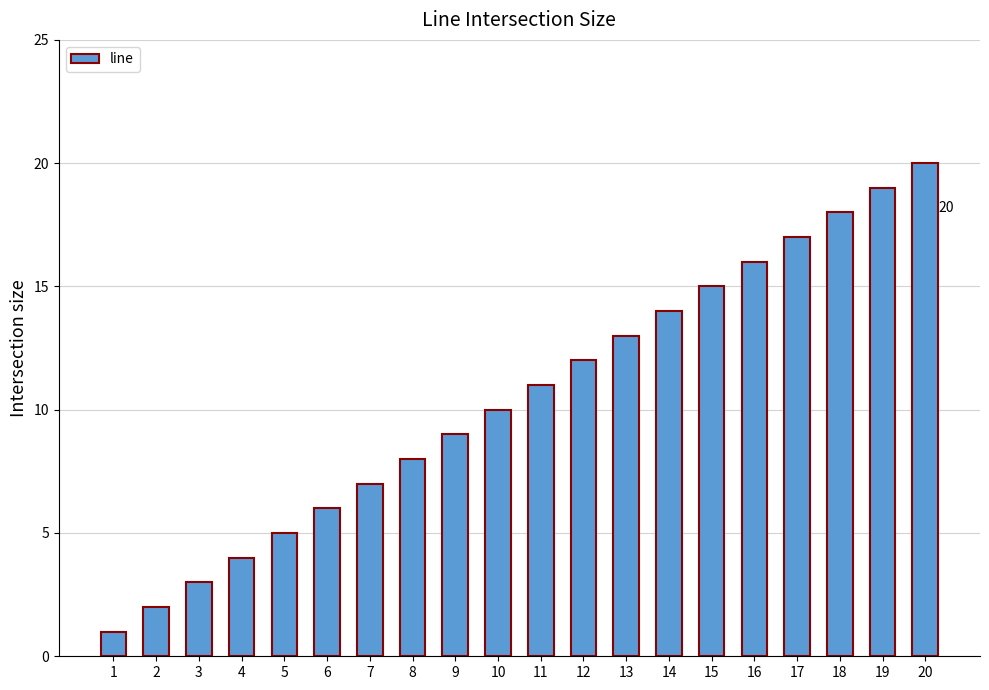

Count the number of categories in the chart.

20